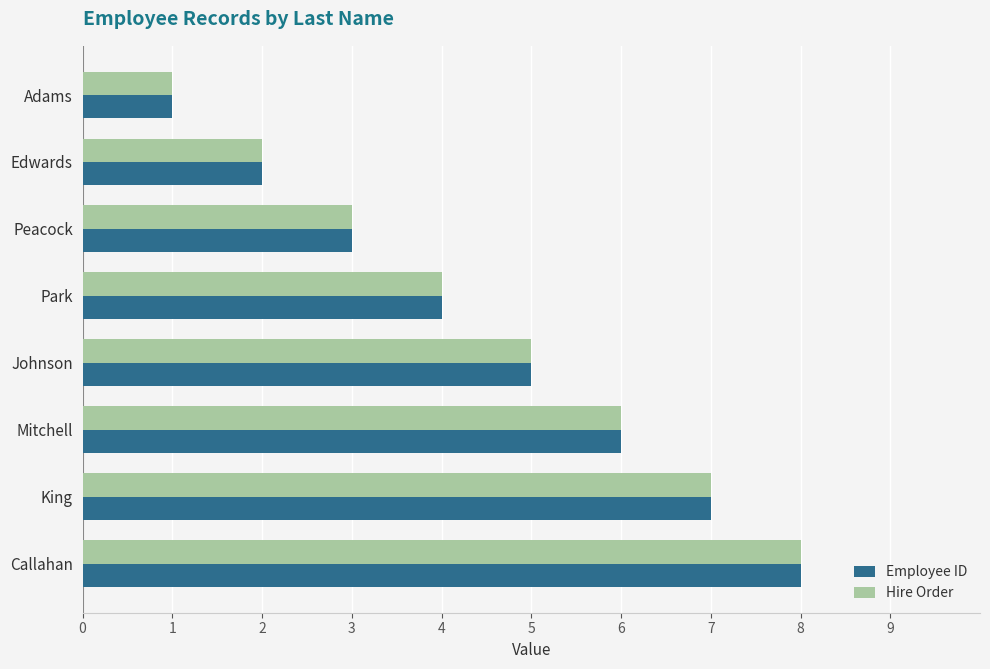

The Employee ID series shows 5 at Johnson. True or false?

True